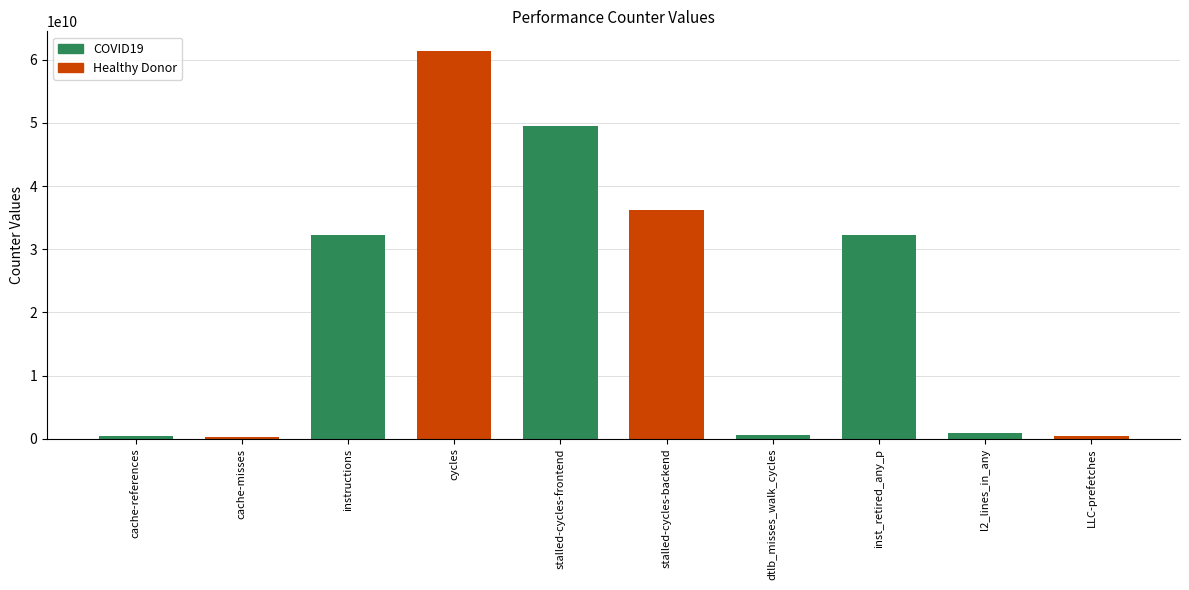

What is the difference between the values at cycles and instructions?

29197893295